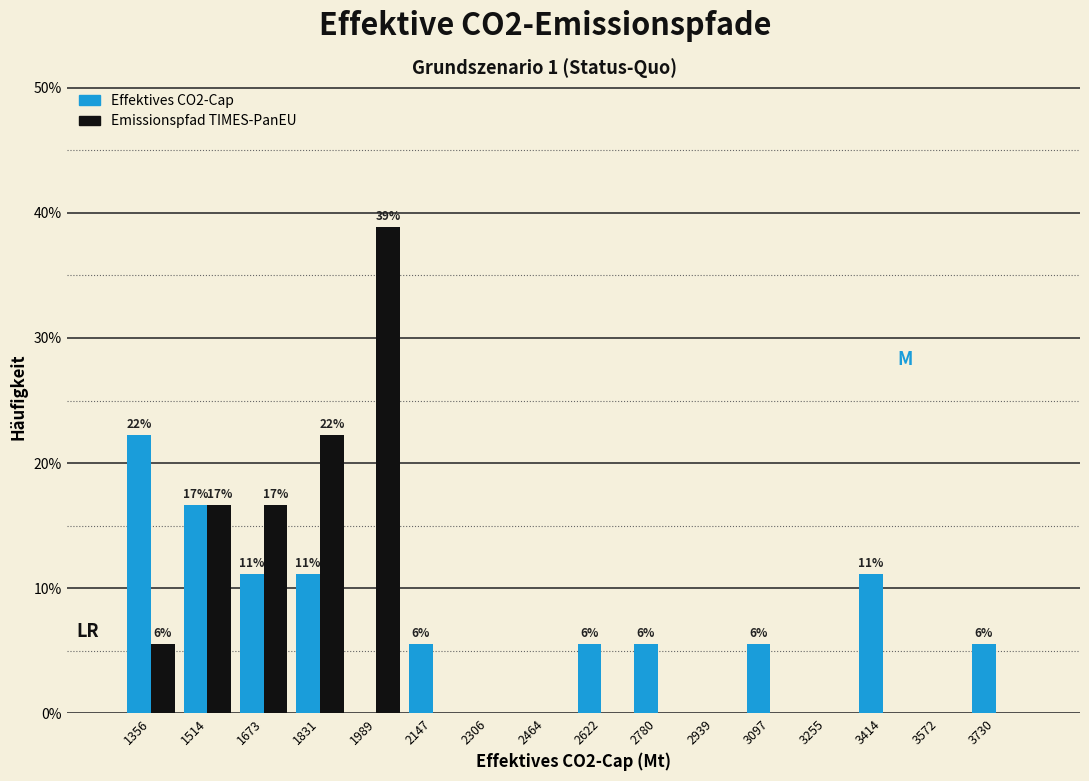

In the Effektives CO2-Cap series, which range on the x-axis has the tallest bar?

1280 to 1440